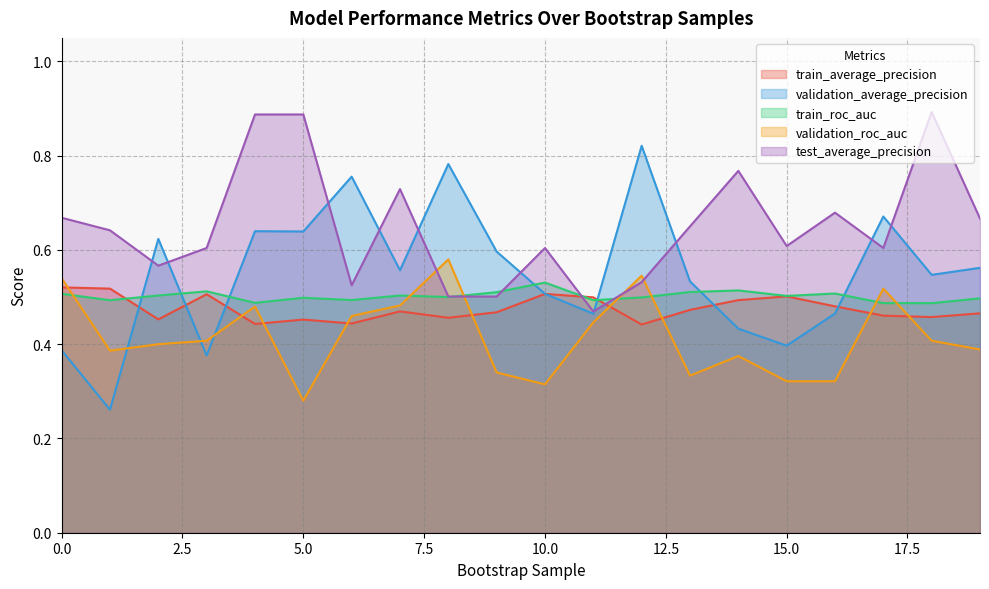

List the series in order of their peak value, highest first.

test_average_precision, validation_average_precision, validation_roc_auc, train_roc_auc, train_average_precision